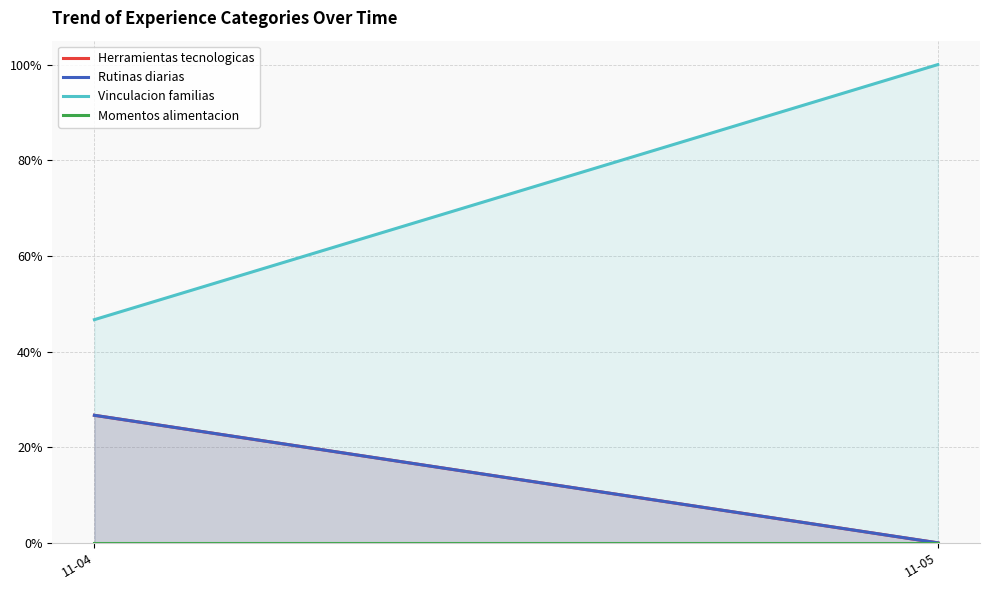

What is the total value across all series at 11-04?

1.0